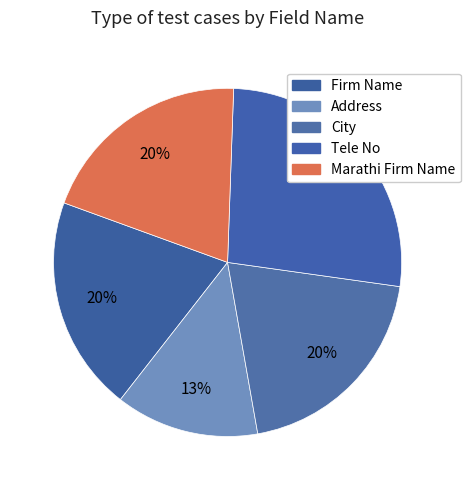

Is it true that Firm Name is 20% of the pie?

True